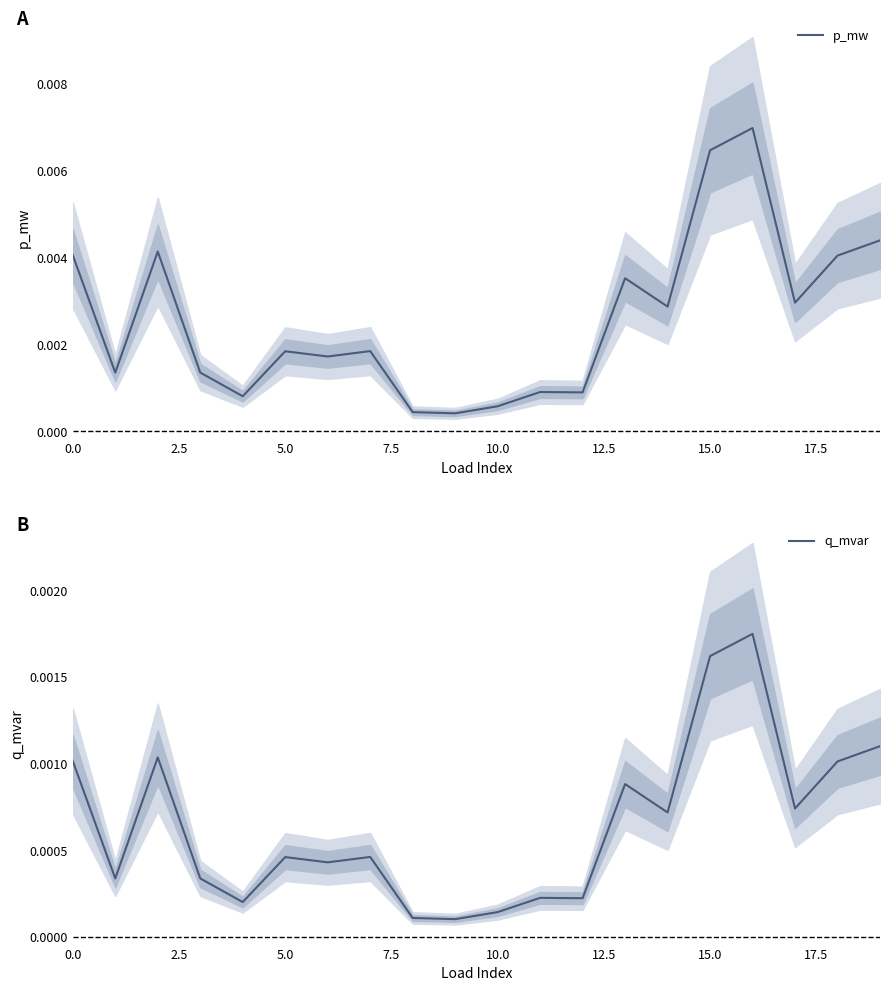

The q_mvar series shows 0.0 at 14. True or false?

True